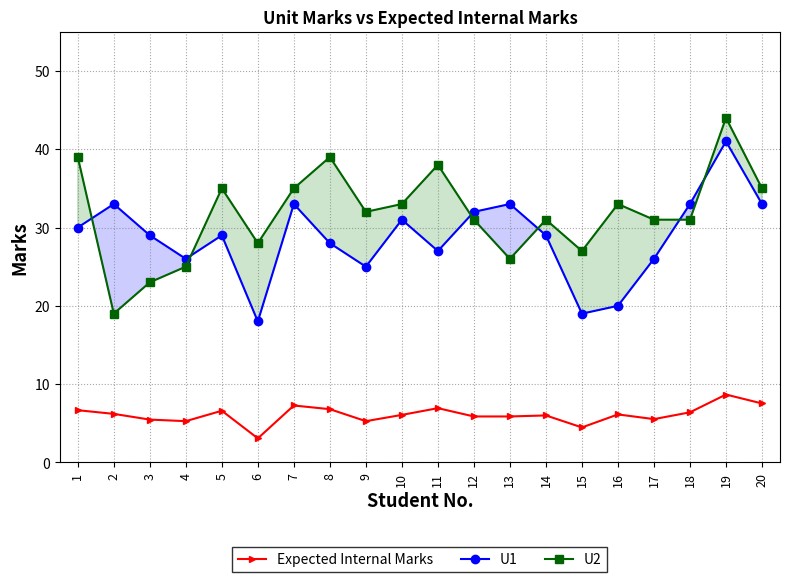

Rank the series by their maximum value, from lowest to highest.

Expected Internal Marks, U1, U2